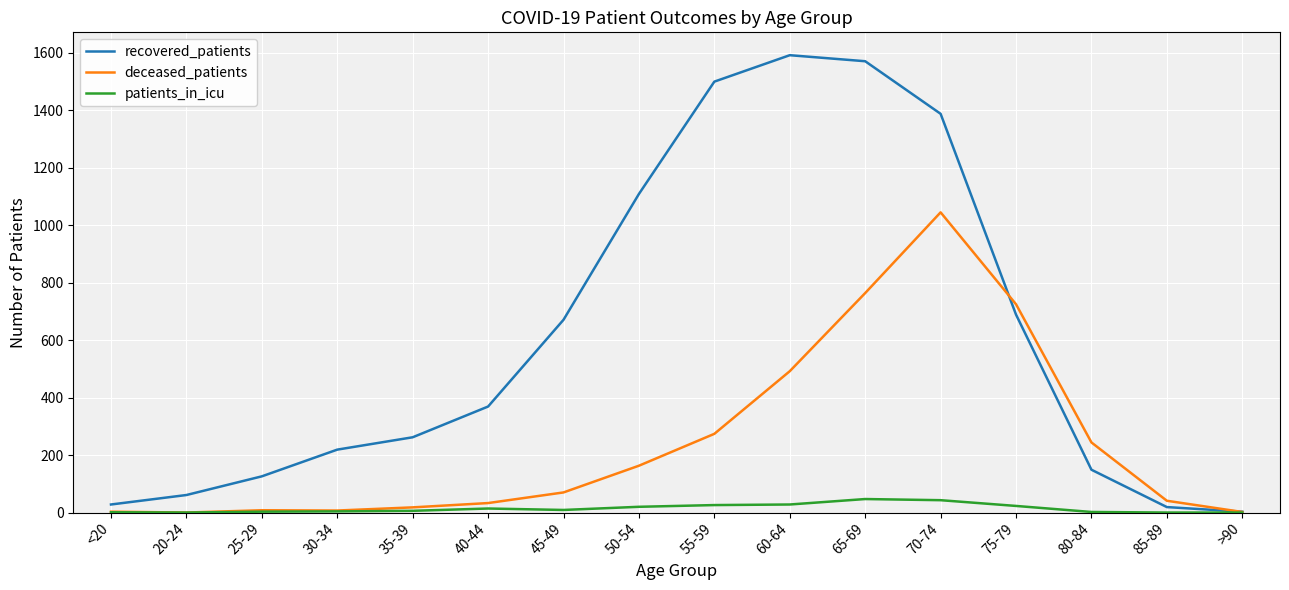

How many lines are shown in the chart?

3